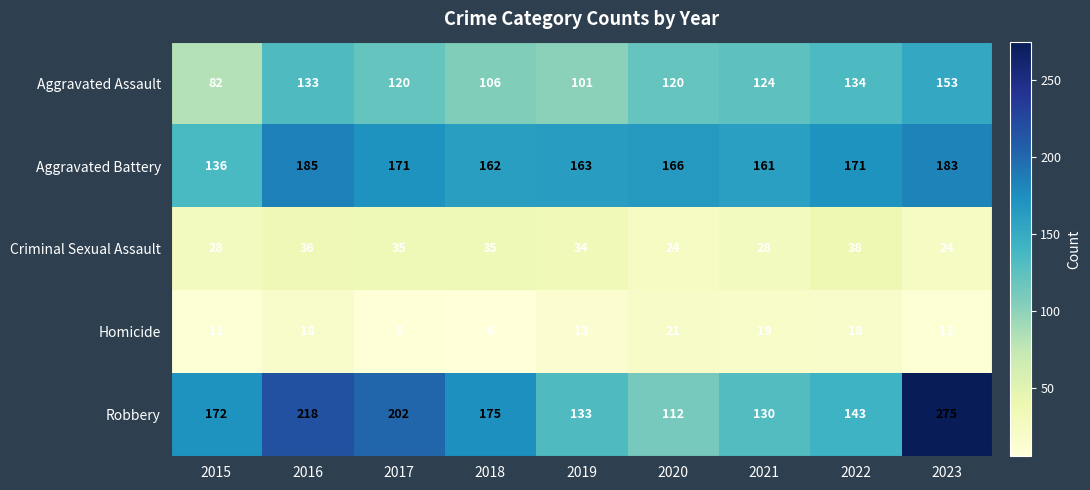

Which category has the lowest value in the Robbery series?

2020